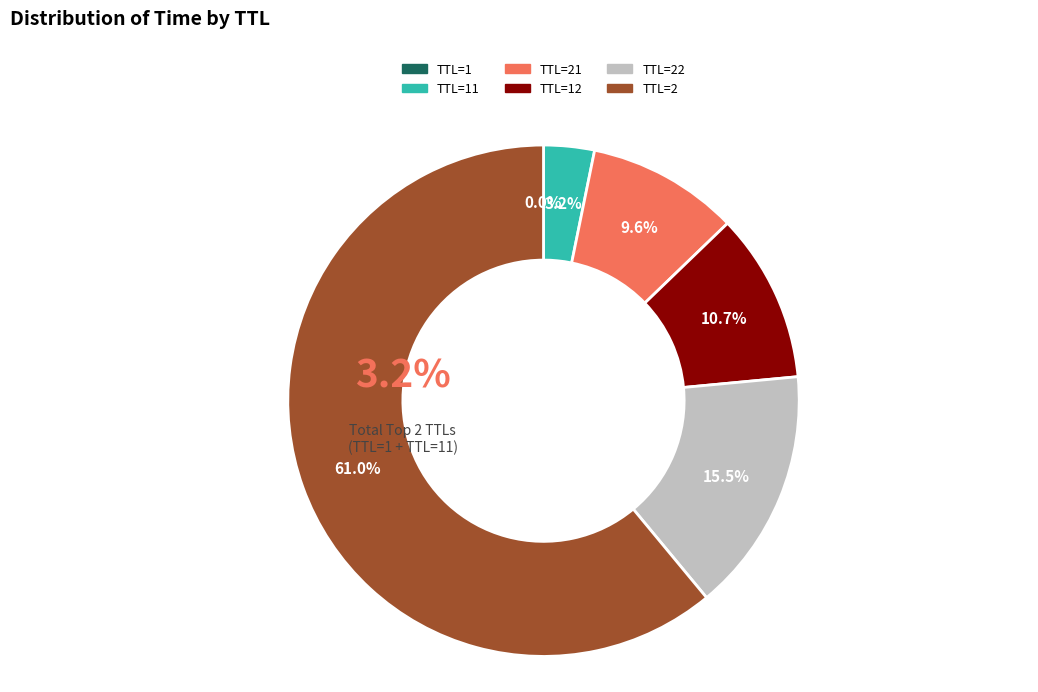

What is the majority slice?

TTL=2